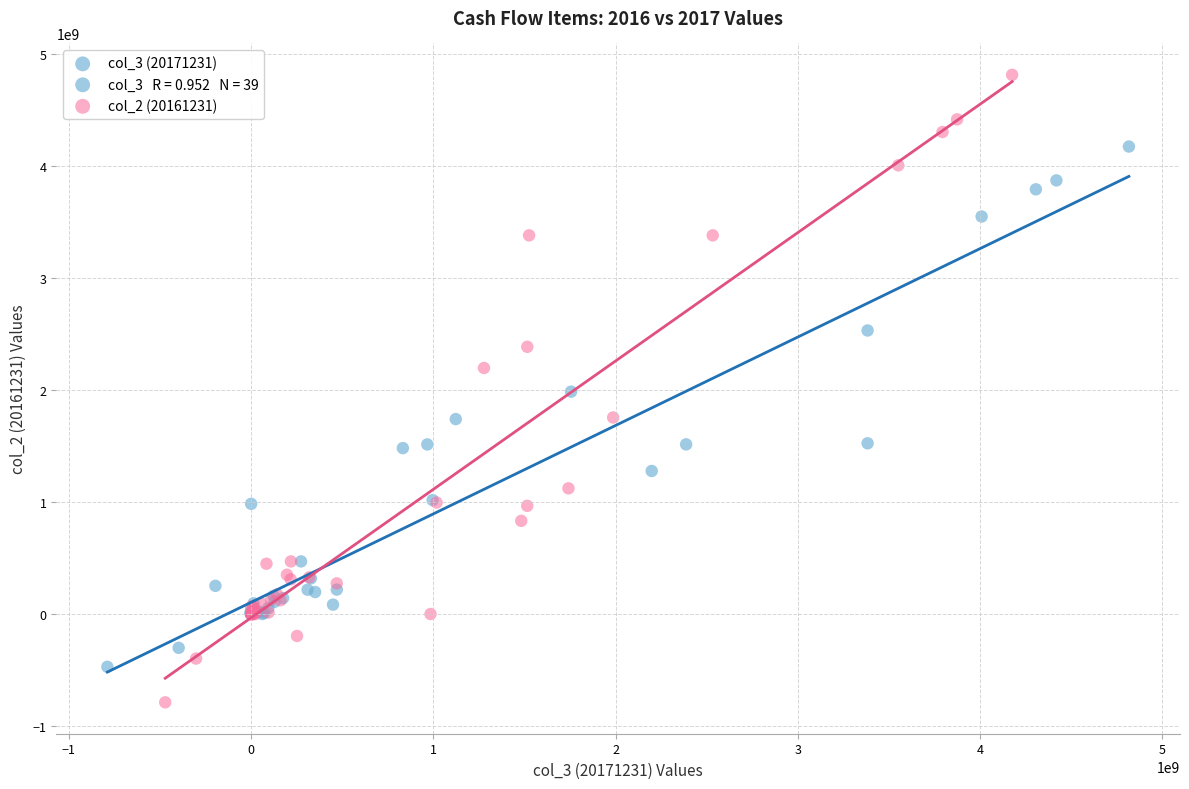

Which series reaches the minimum Y coordinate?

col_2 (20161231)